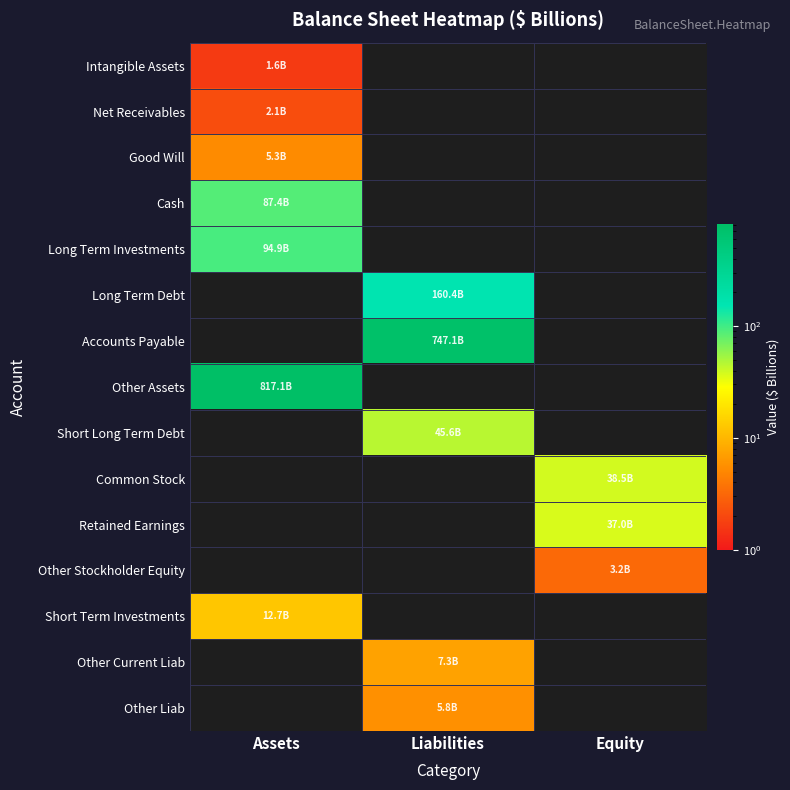

What is the lowest value of the Good Will series?

5.3